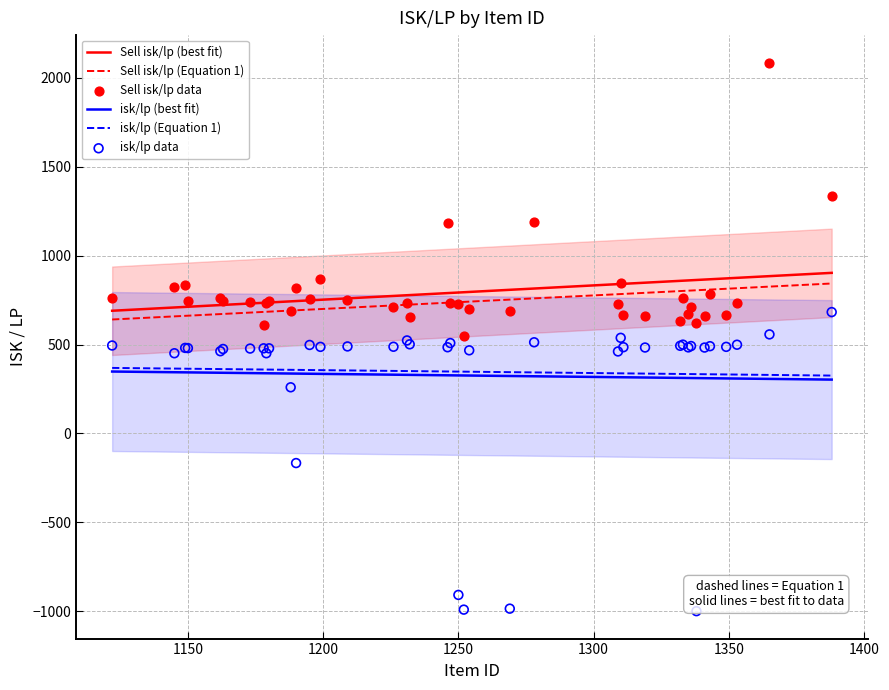

Which series contains the highest Y value?

Sell isk/lp